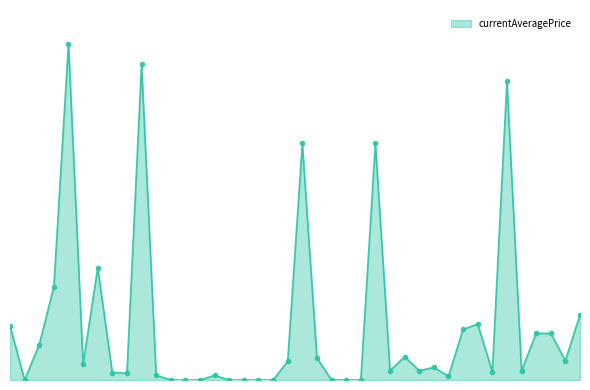

Does the chart have visible grid lines?

No